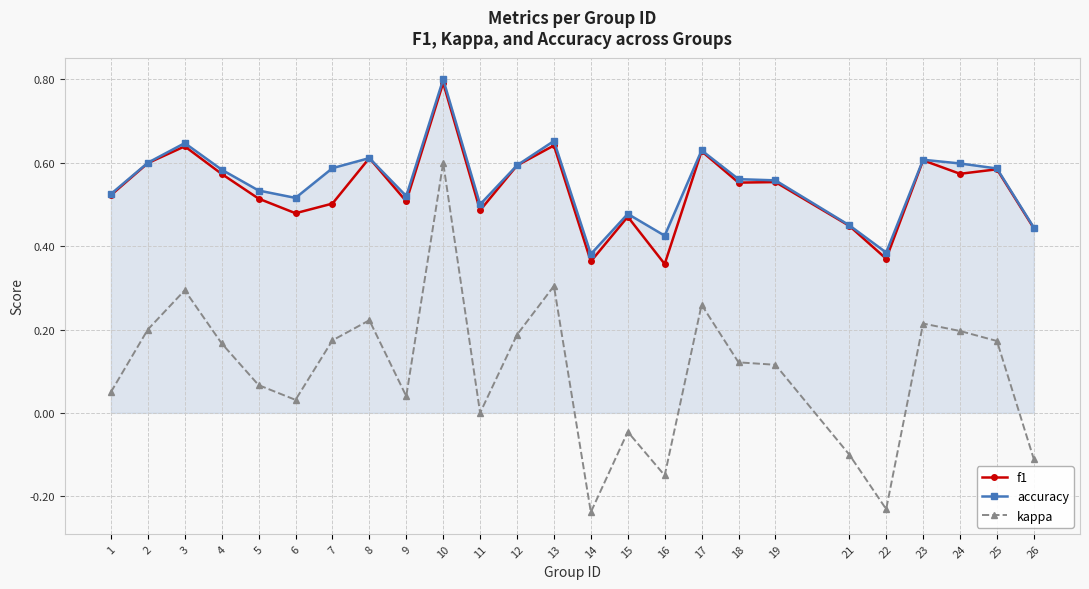

Which series has the widest spread of values?

kappa